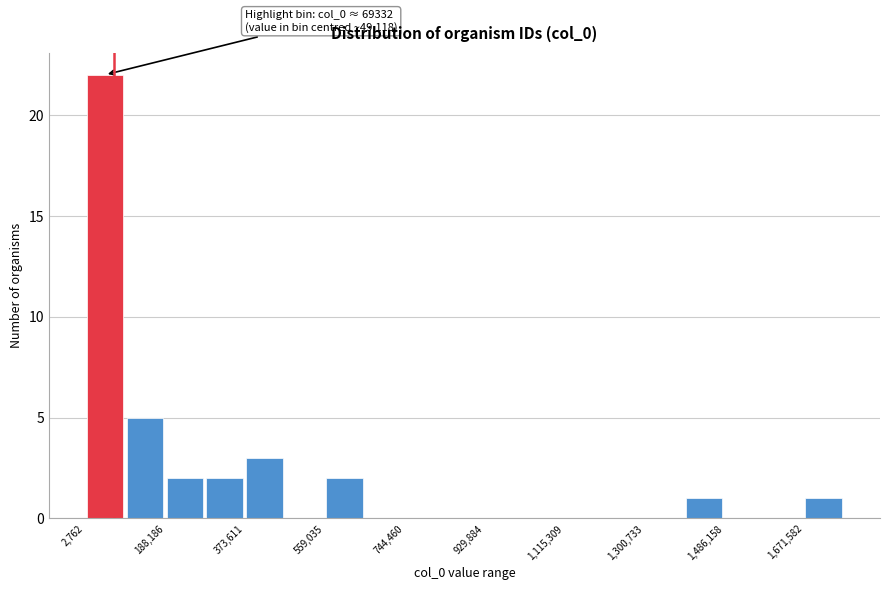

Over which range of the x-axis is the bar tallest?

0 to 100000